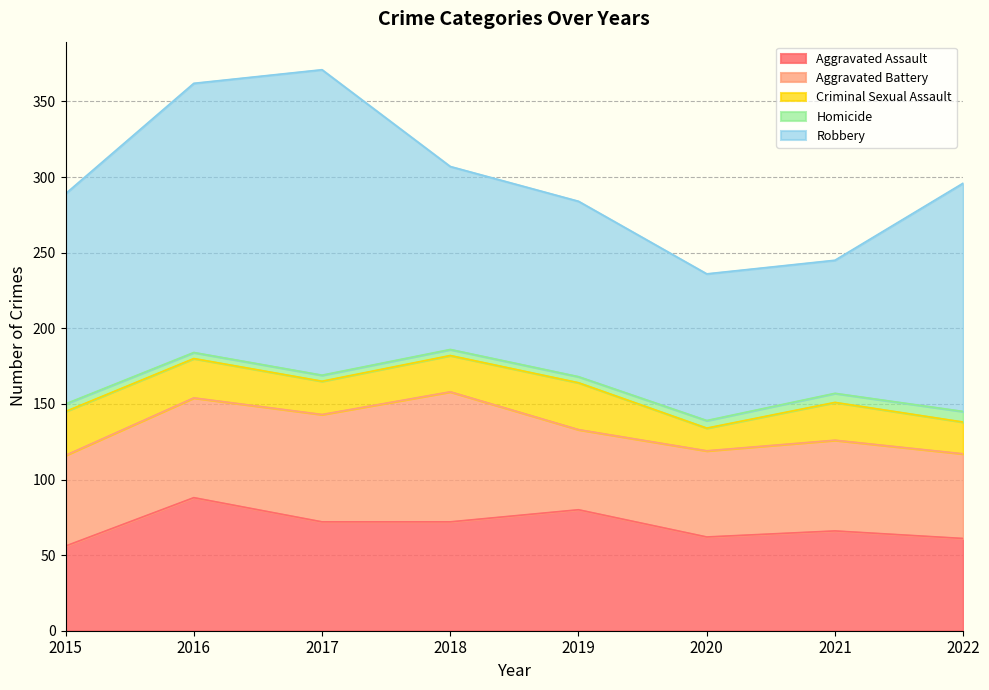

What is the value of the Homicide point at the 8th from the left?

7